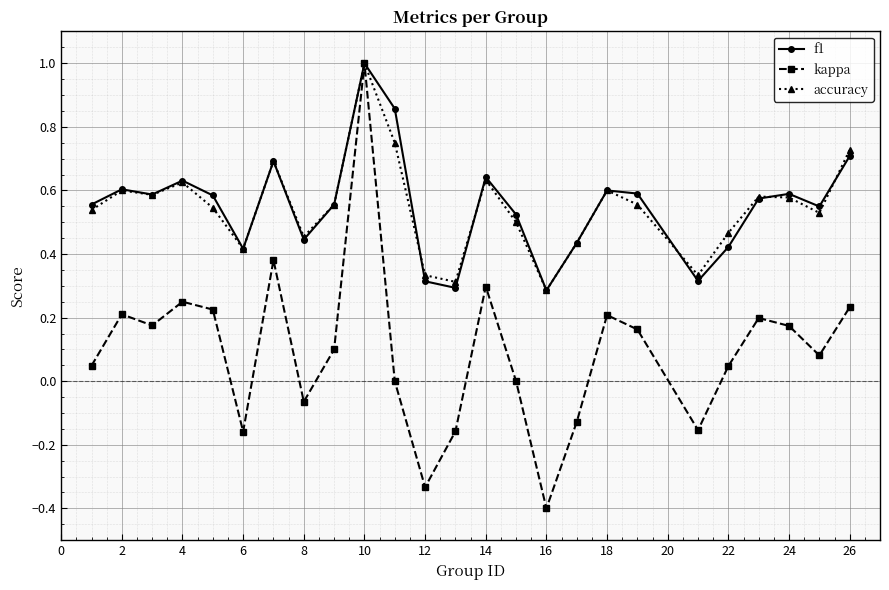

True or false: f1 has more than 2 points higher than both neighbors.

True